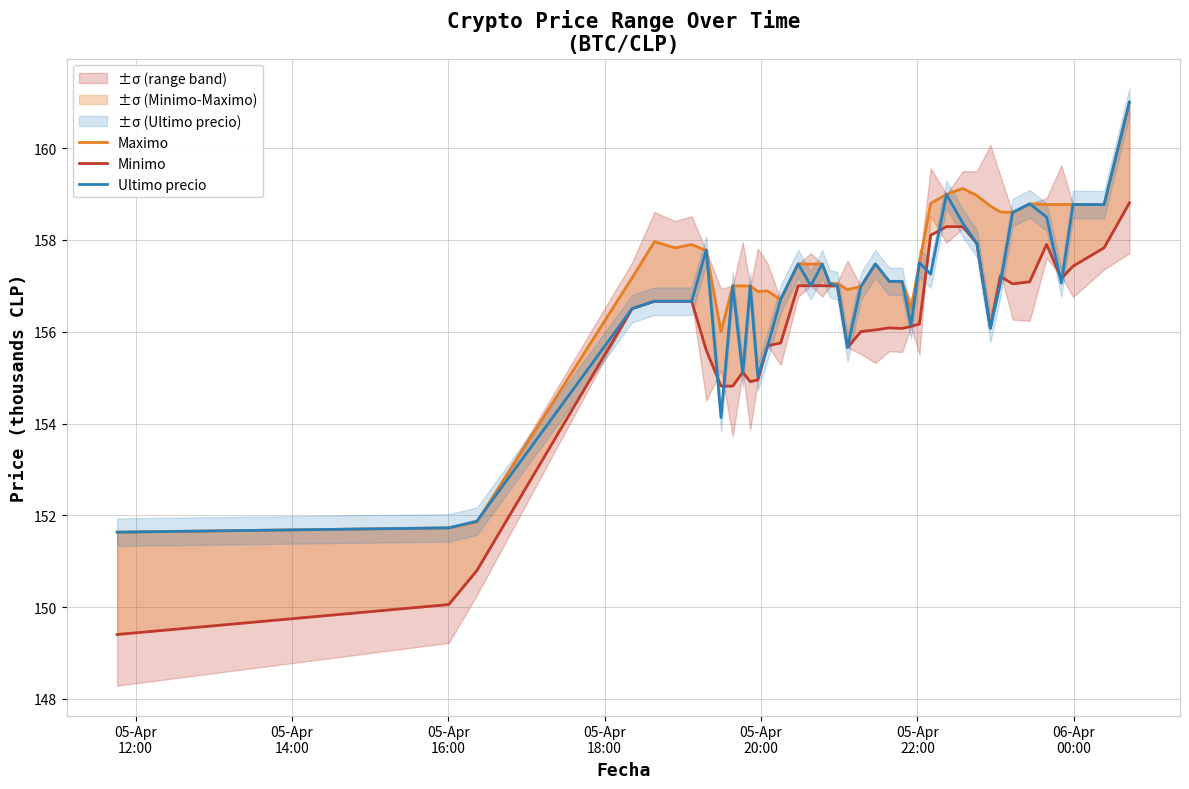

In Ultimo precio, how many points are higher than both neighbors (excluding endpoints)?

10